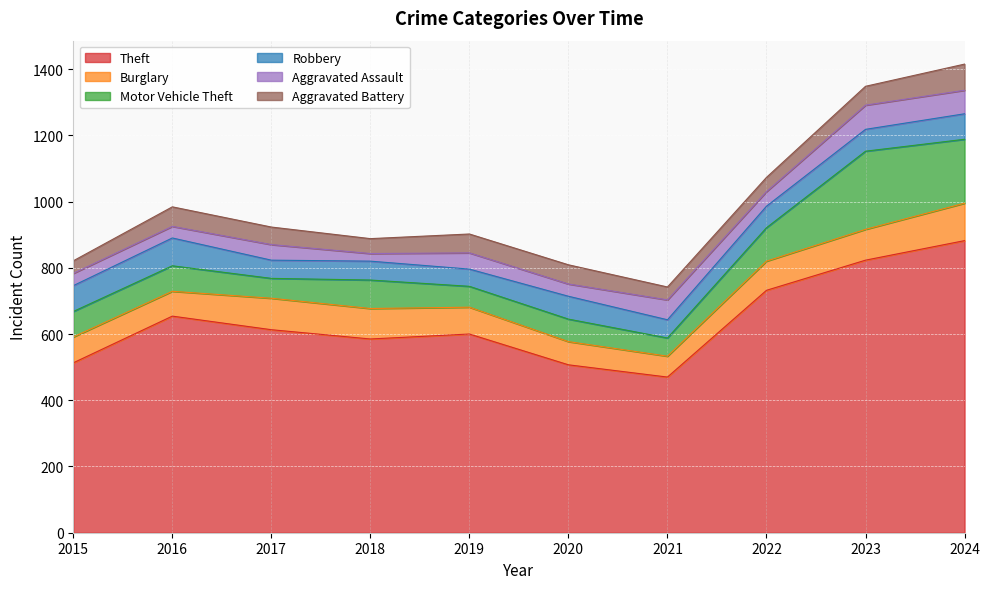

What is the spread (max minus min) of values at 2017?

566